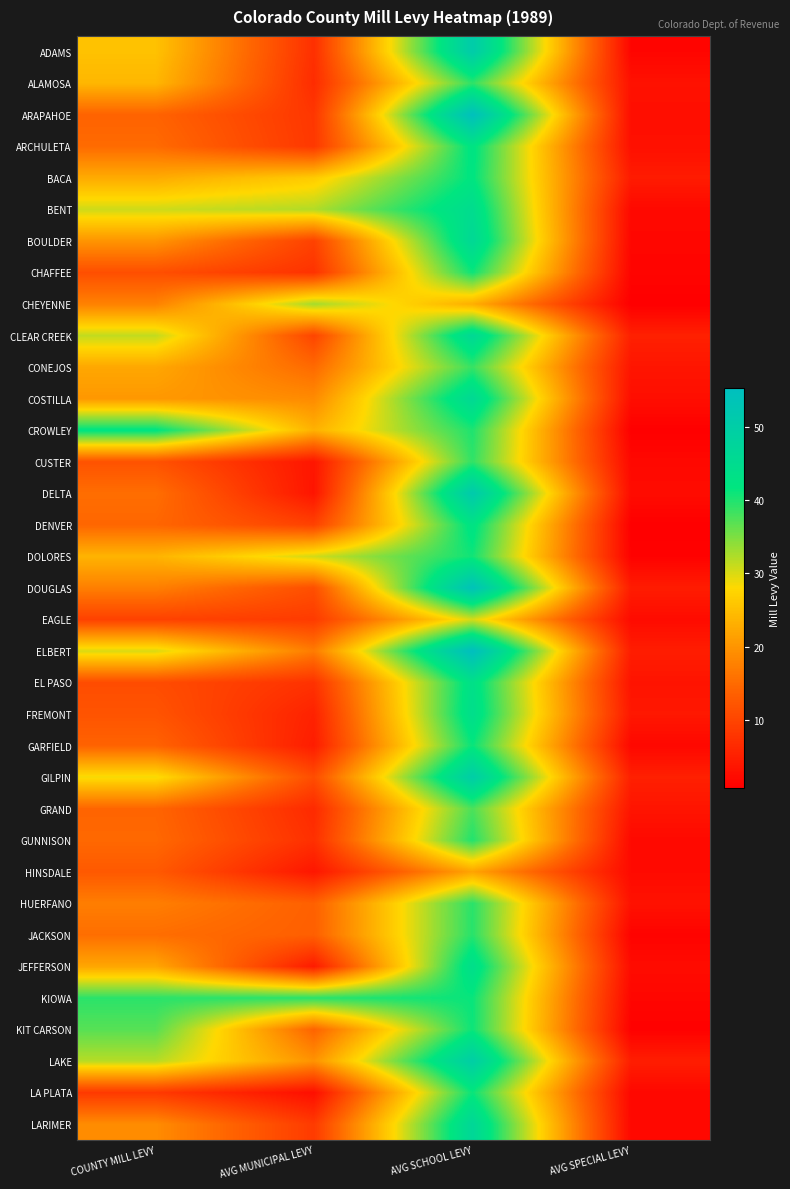

Count the number of data series in this chart.

35